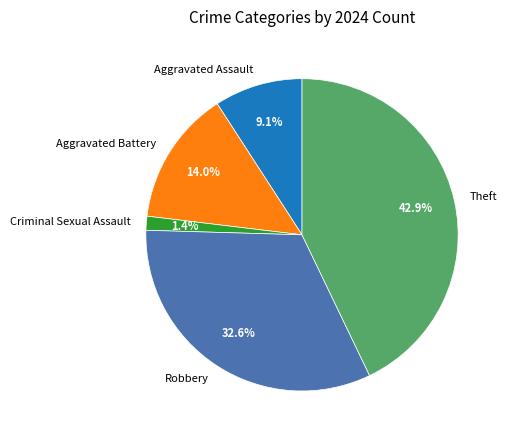

The Robbery slice represents 33% of the pie. True or false?

True